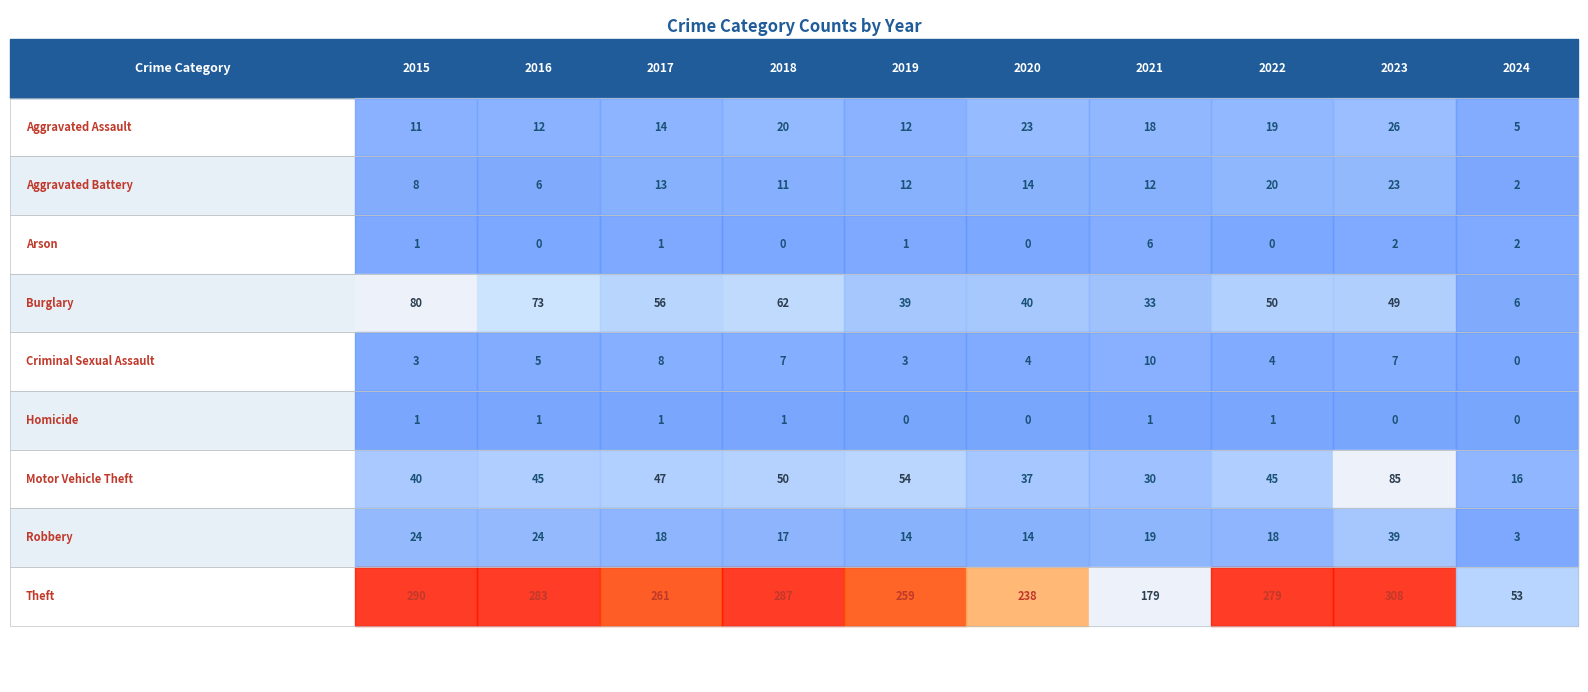

How many data points in Motor Vehicle Theft are above 45?

4